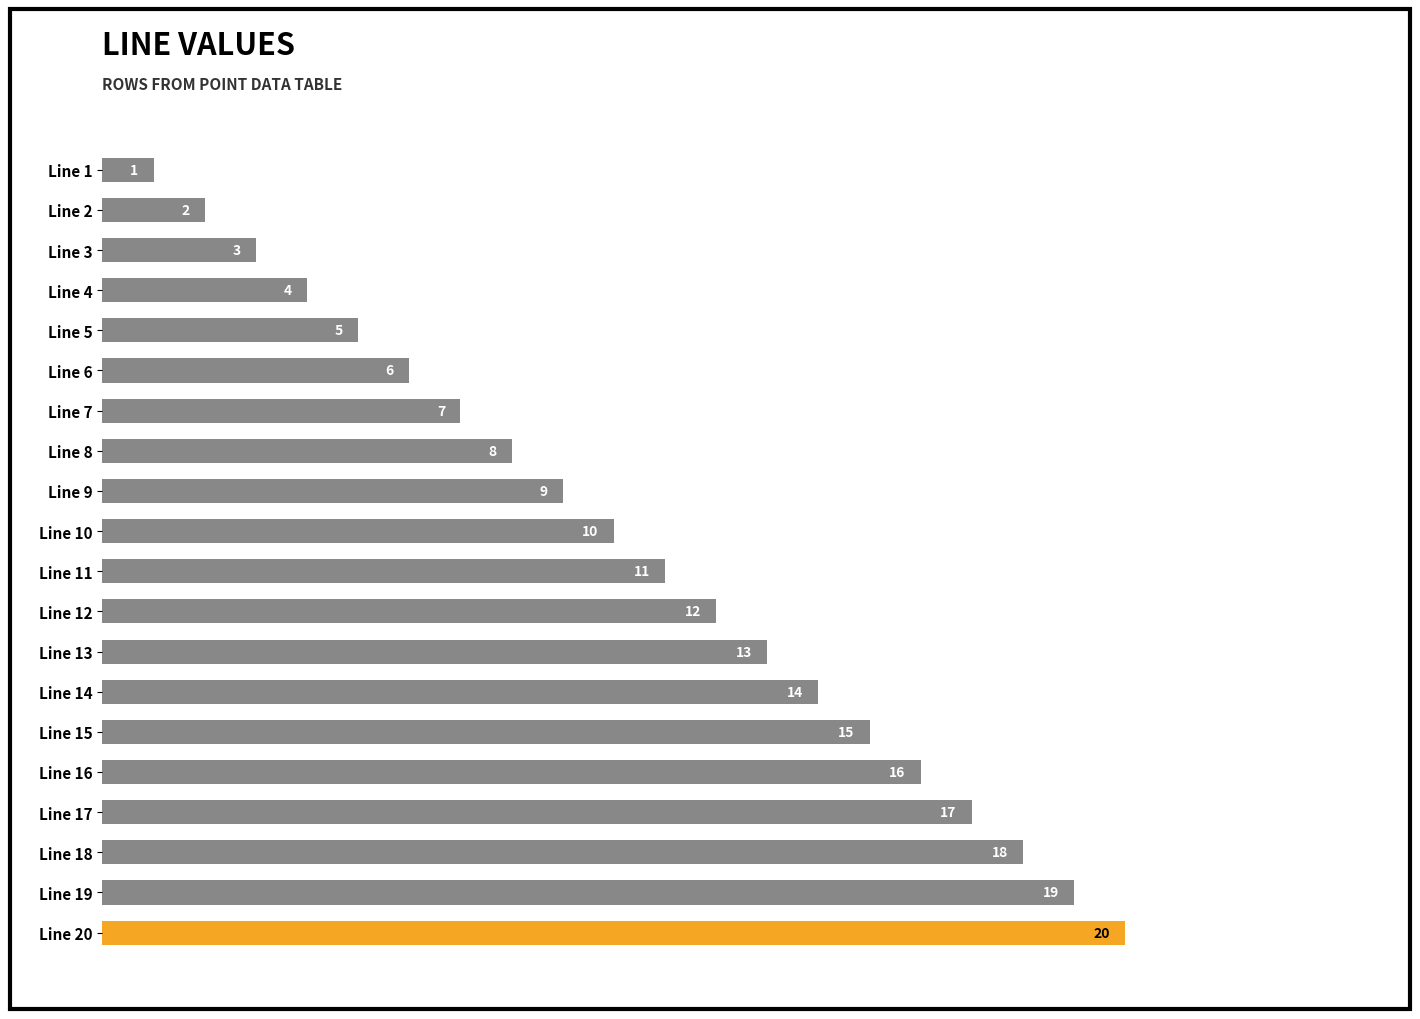

True or false: the data shows 2 at Line 7.

False